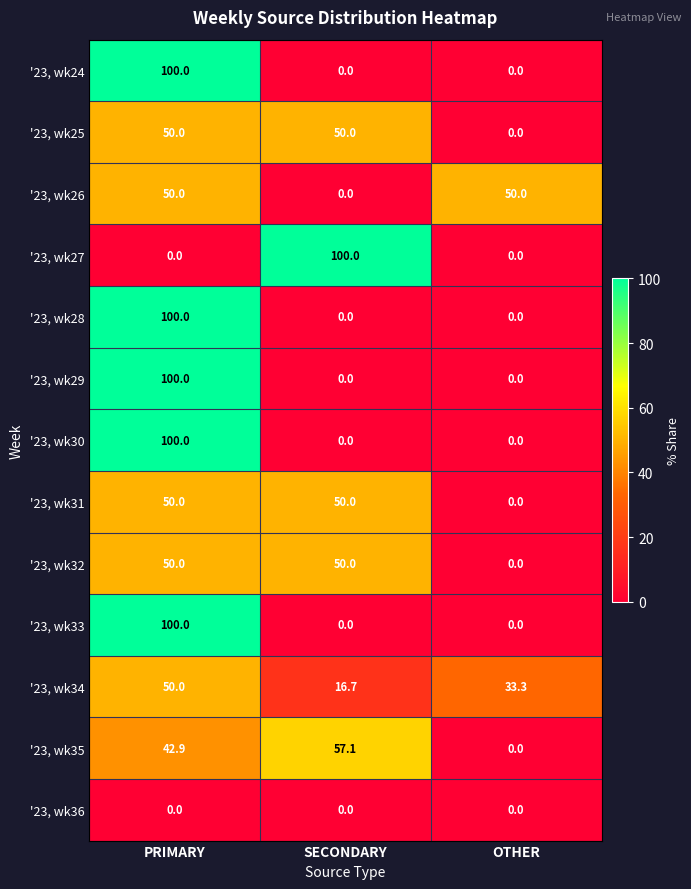

How many '23, wk26 values are between 0 and 50?

3